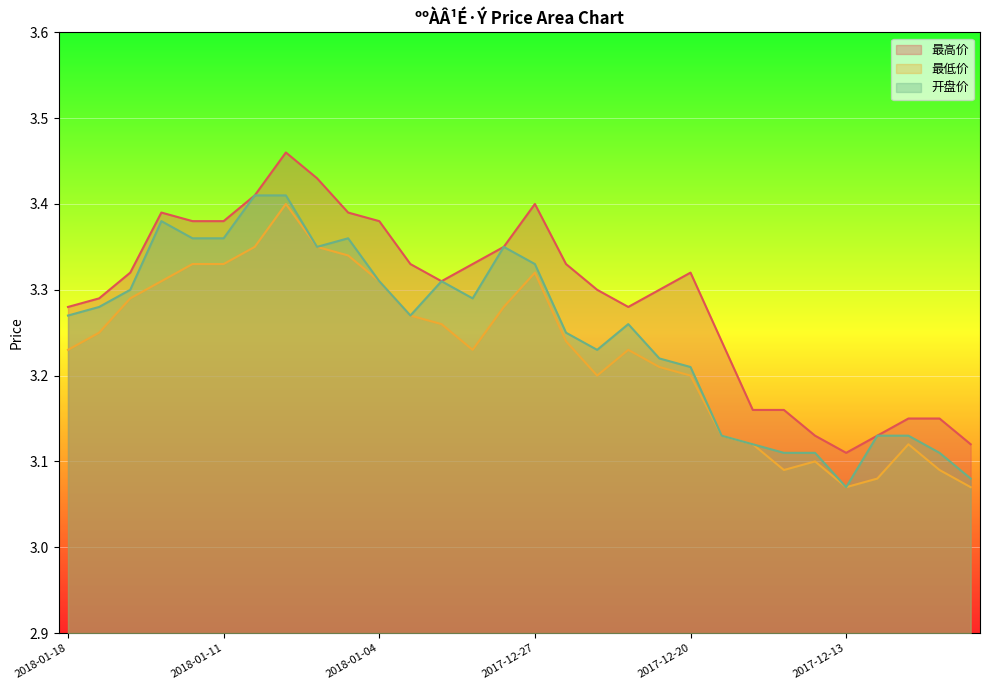

True or false: 开盘价 and 最高价 intersect in this chart.

False